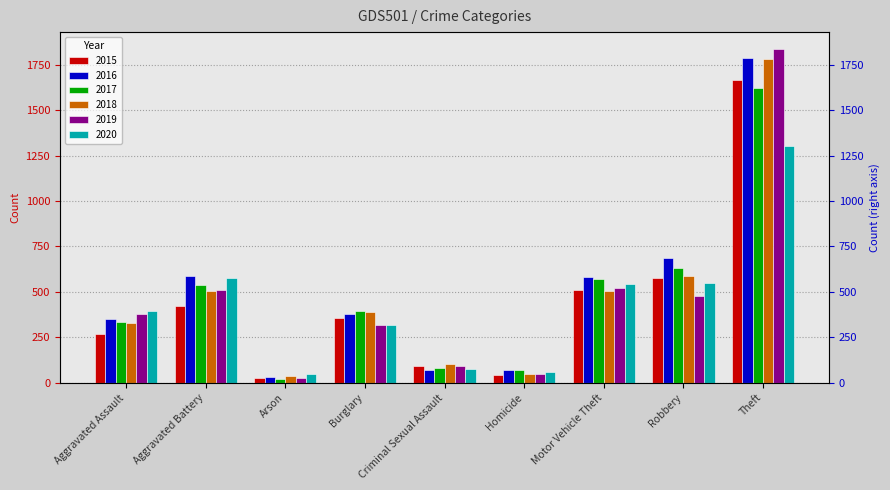

Is it true that 2017 equals 540 at Aggravated Battery?

True